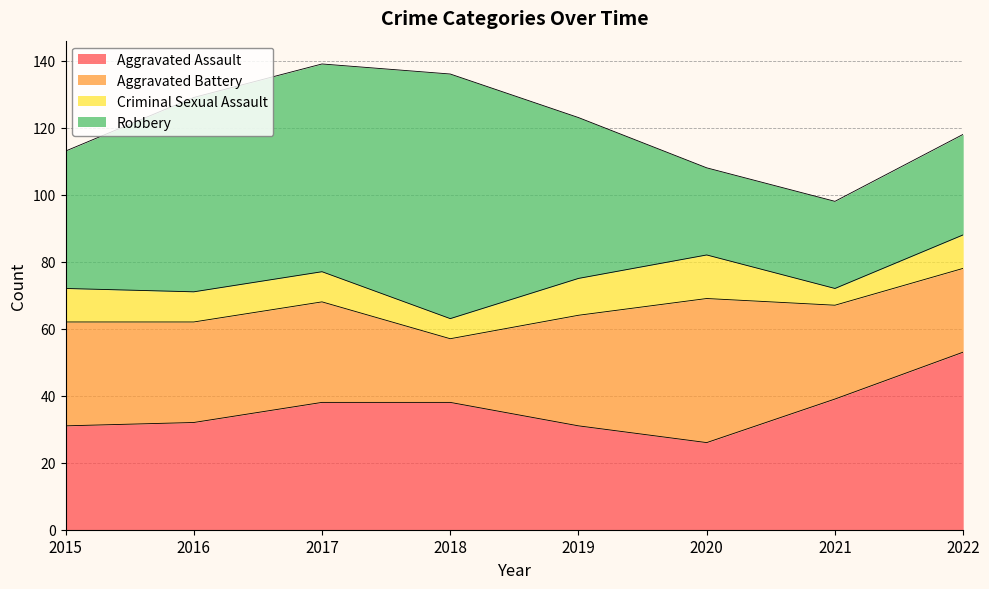

How many lines are shown in the chart?

4